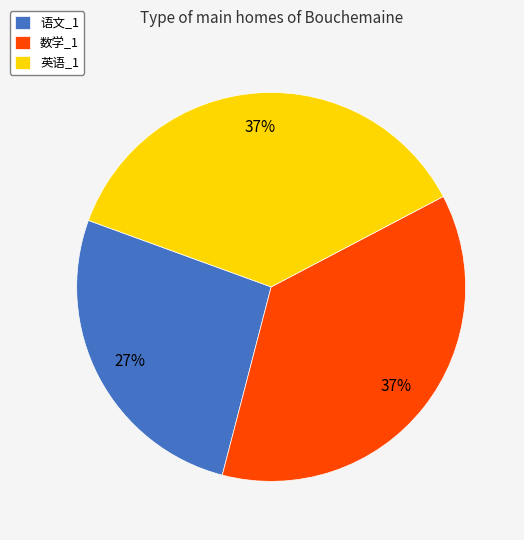

To the nearest percent, what is the combined percentage of 英语_1 and 数学_1?

73%